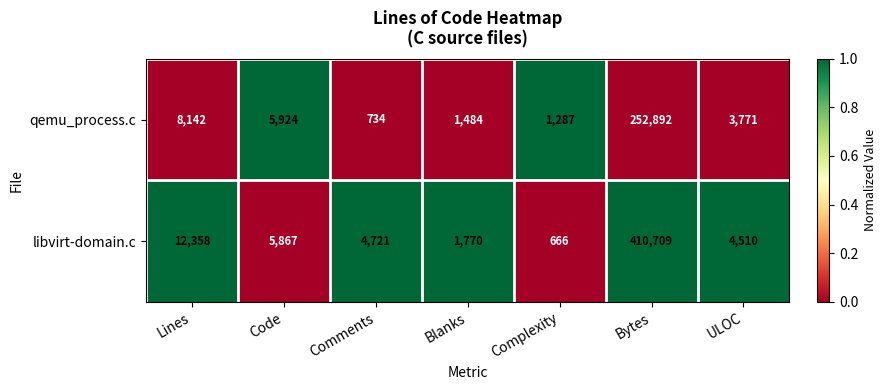

Which label corresponds to the smallest value in the chart?

Complexity